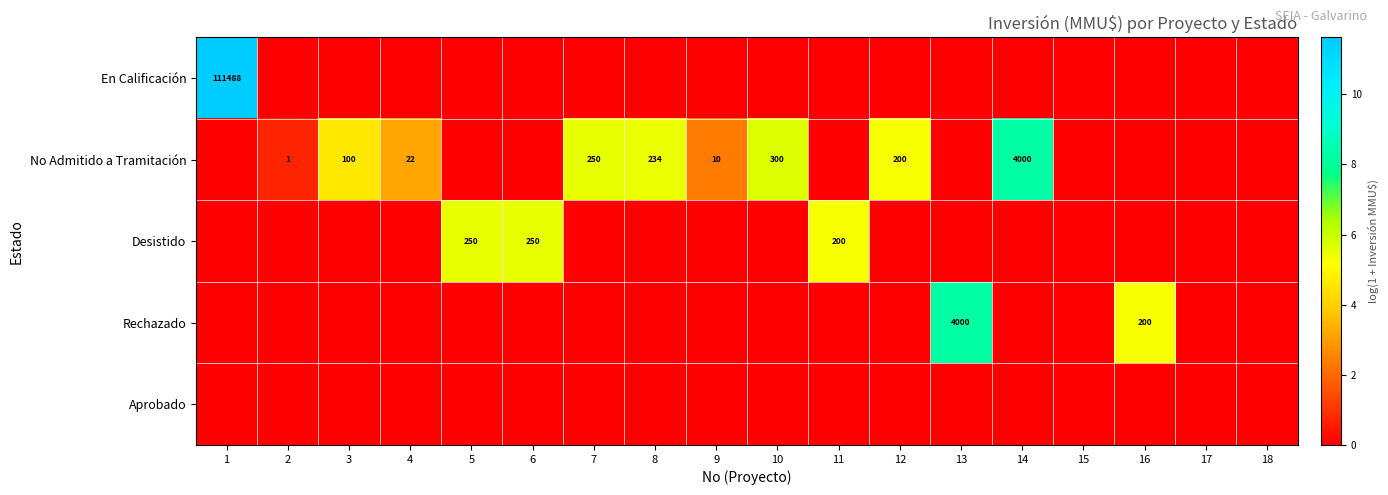

Is it true that No Admitido a Tramitación equals 250 at 7?

True